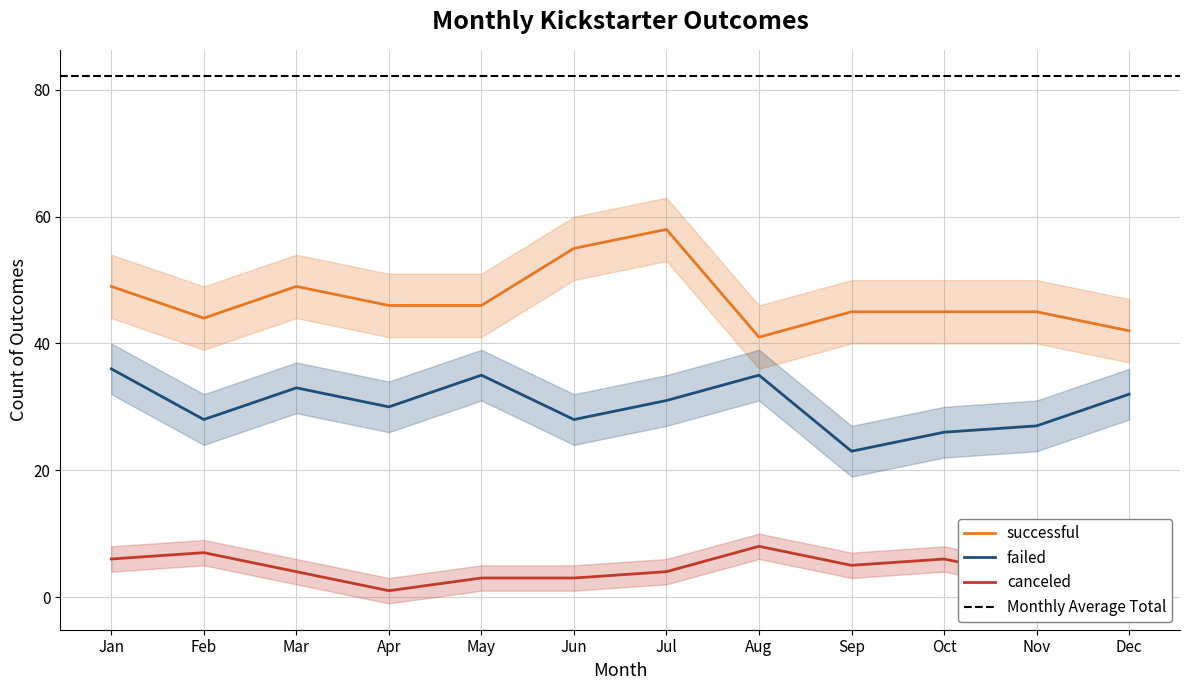

At which category does the chart reach its peak across all series?

Jul